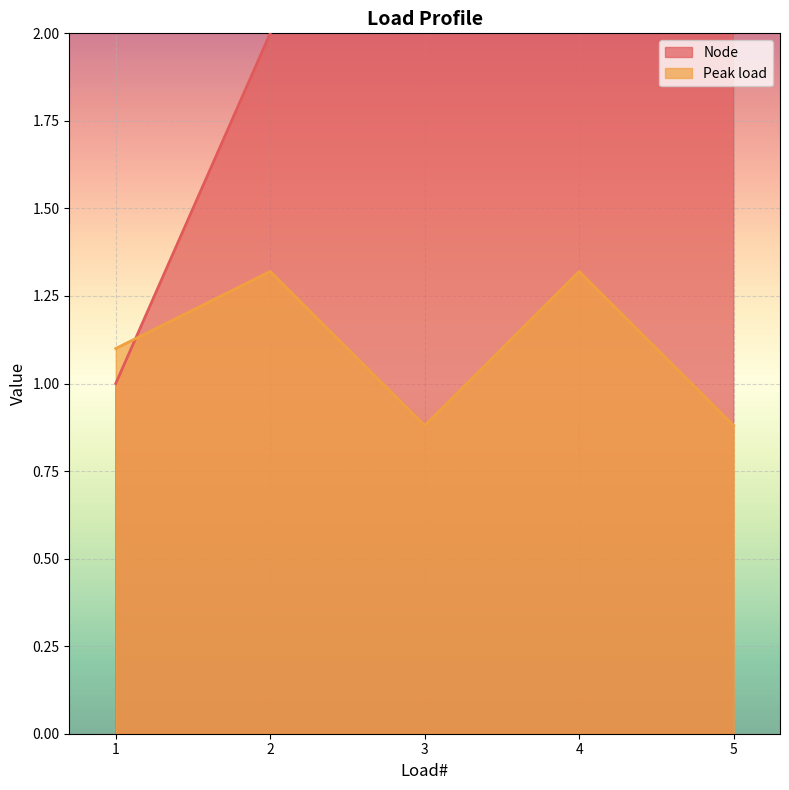

How many lines are shown in the chart?

2